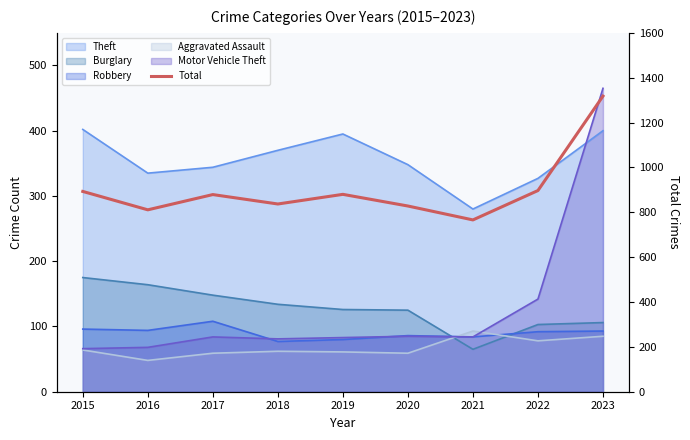

Rank the categories by value from lowest to highest.

2021, 2016, 2020, 2018, 2017, 2019, 2015, 2022, 2023